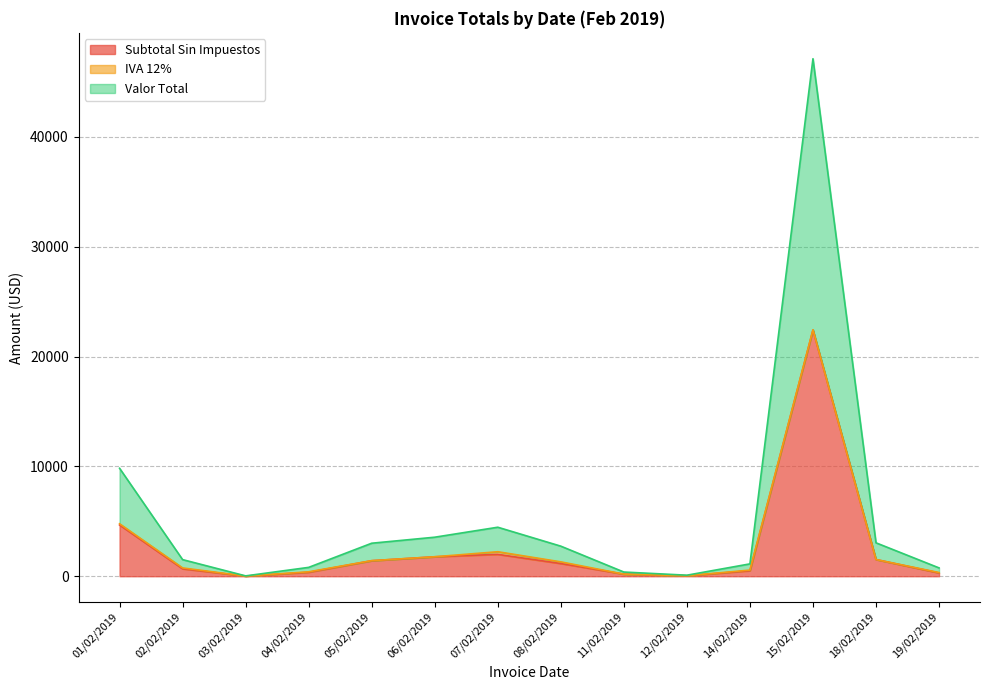

Between 01/02/2019 and 11/02/2019, which series saw the biggest shift?

Valor Total